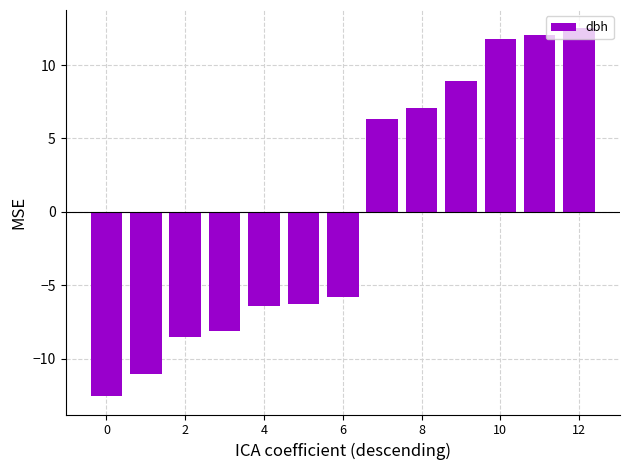

What is the value of the 11th bar from the left?

11.8